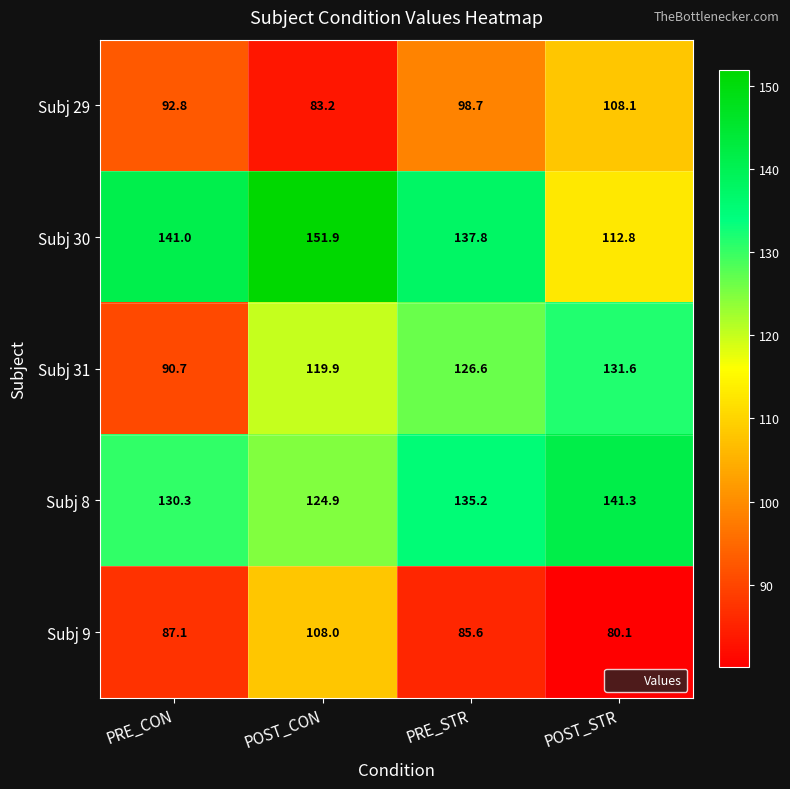

At which label is Subj 9 closest to 94?

PRE_CON